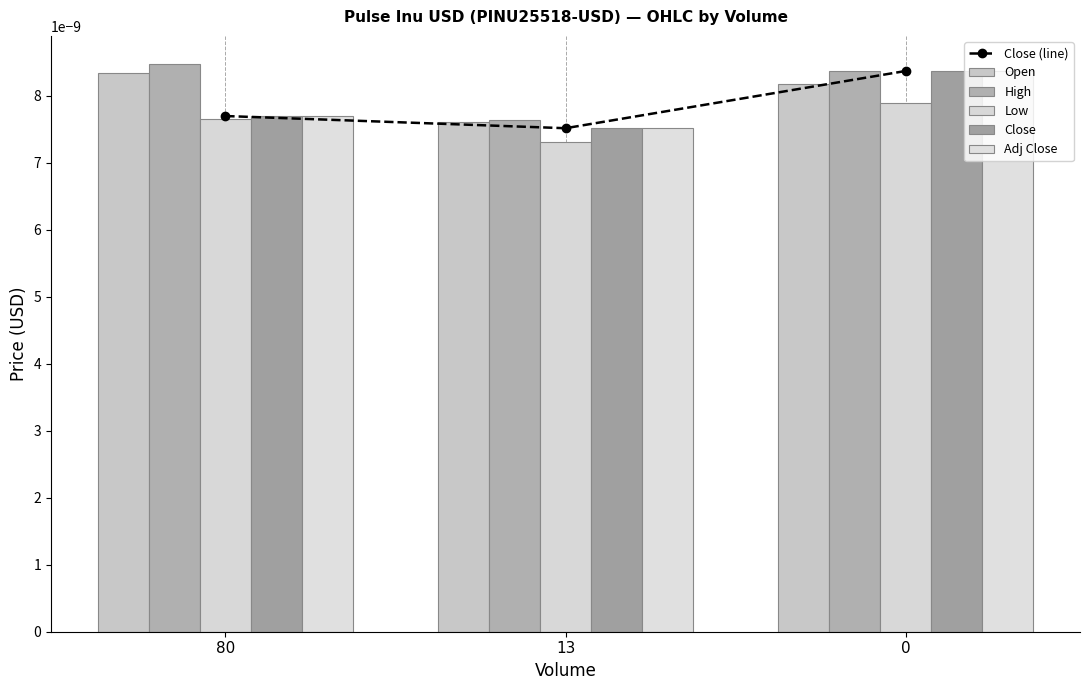

How many categories are shown in the chart?

3